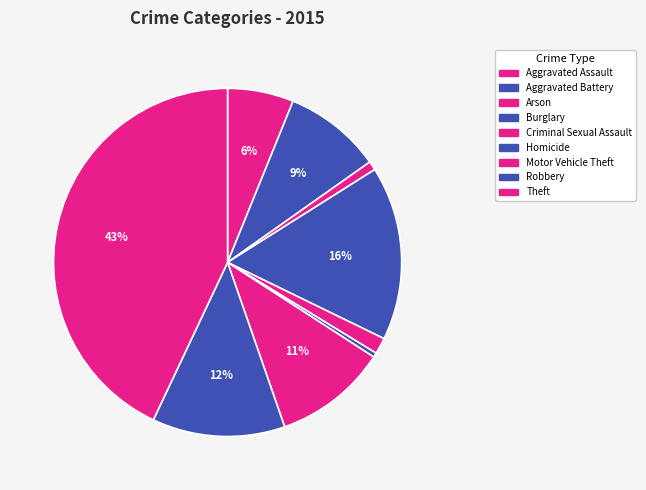

Count the number of slices in the pie.

9